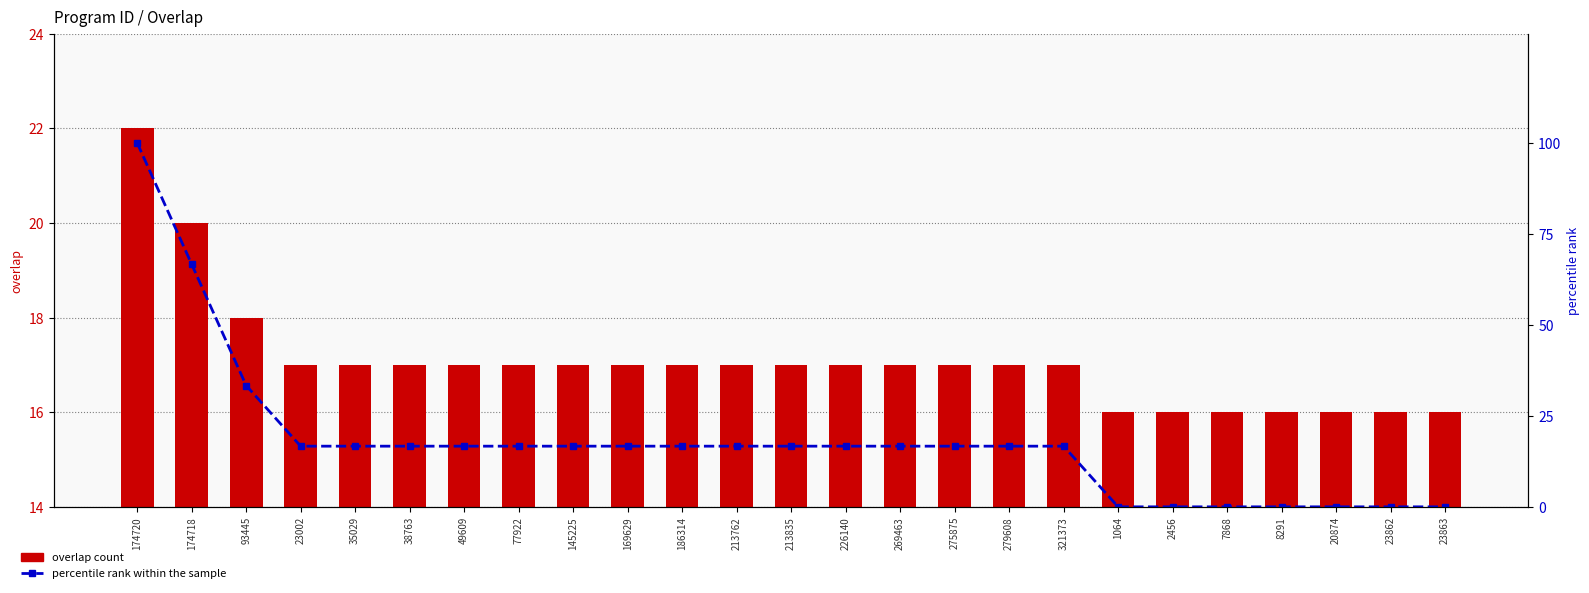

Read the overlap value at 49609.

17.0